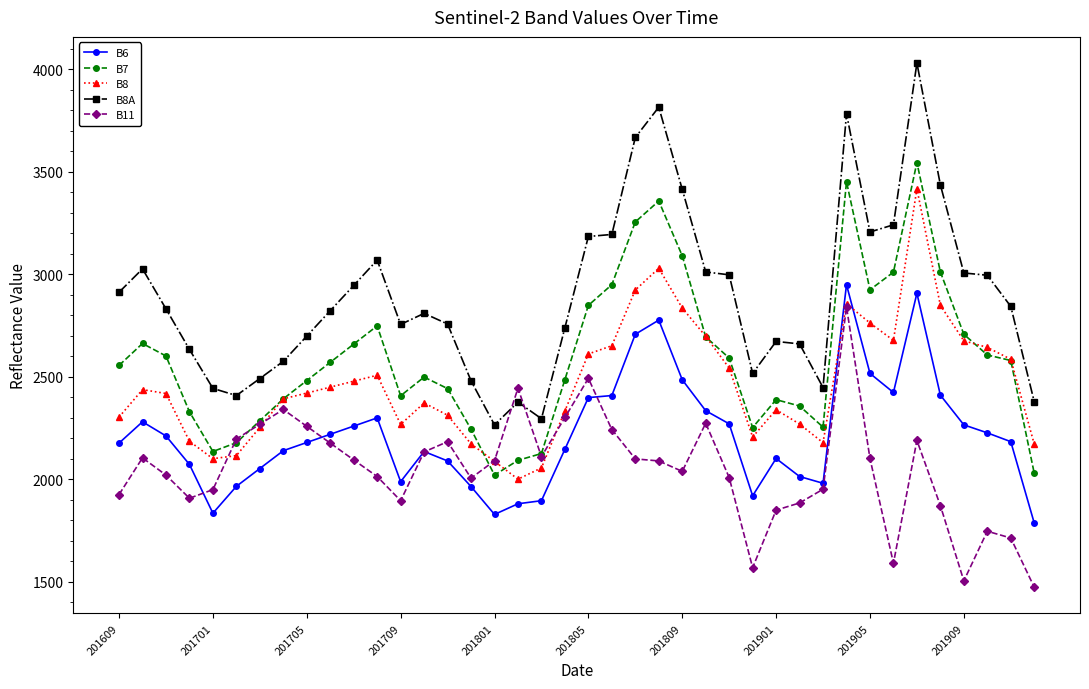

True or false: B6 and B8A cross at least once.

False